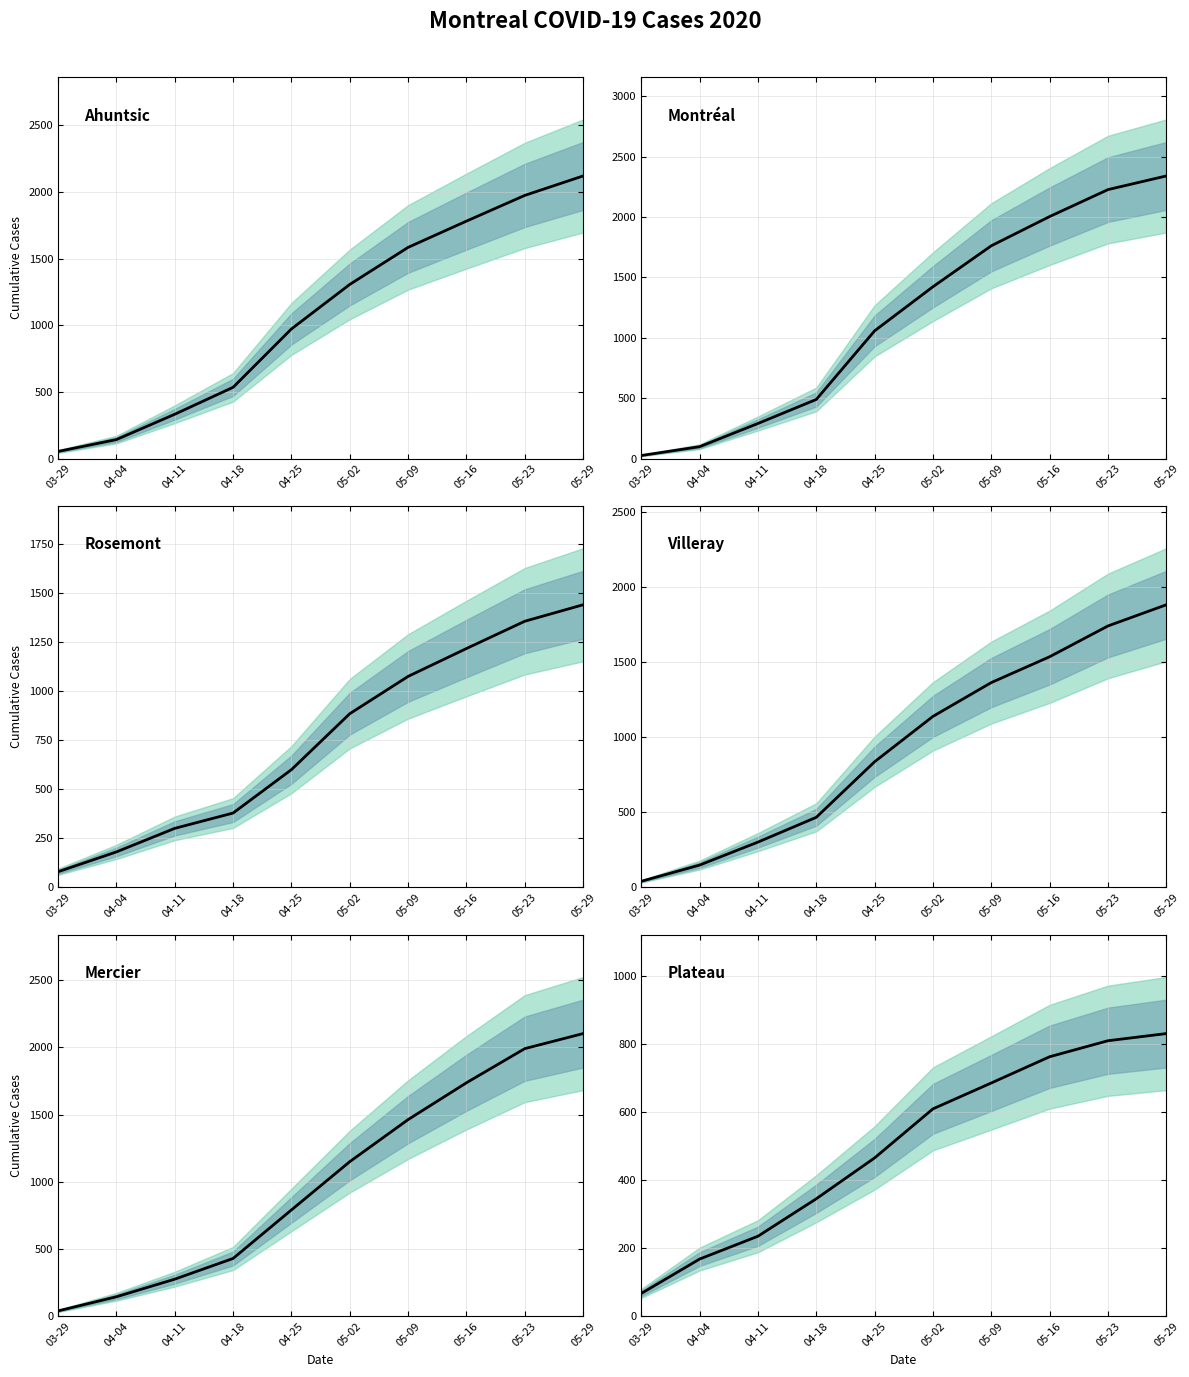

Which series changed the most between 04-04 and 04-25?

Montréal-Nord